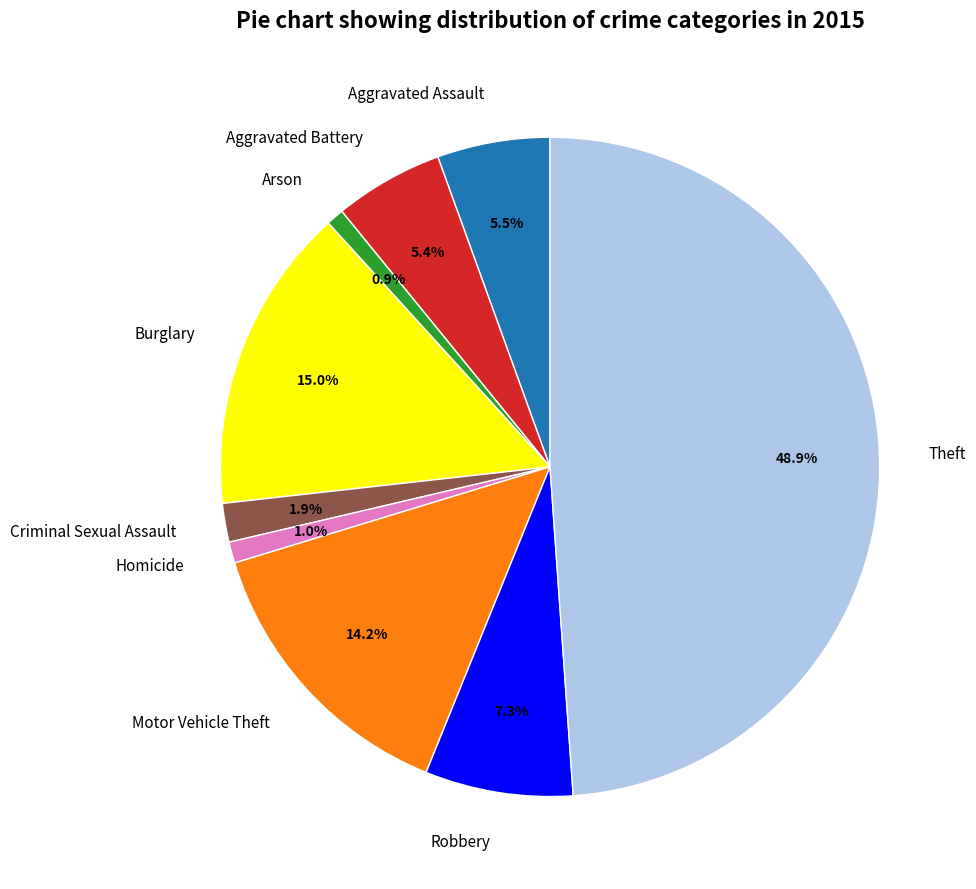

How many slices are in this pie chart?

9